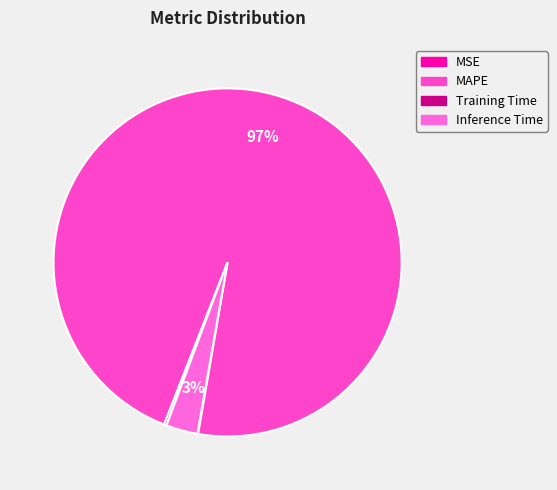

Is it true that Training Time is 0% of the pie?

True